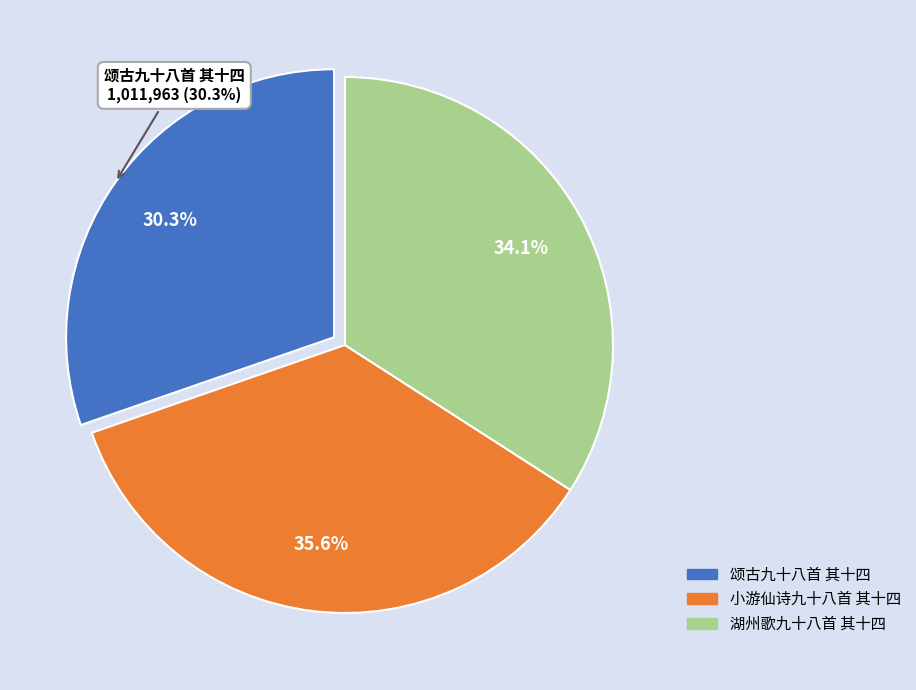

What is the smallest slice in the pie chart?

颂古九十八首 其十四